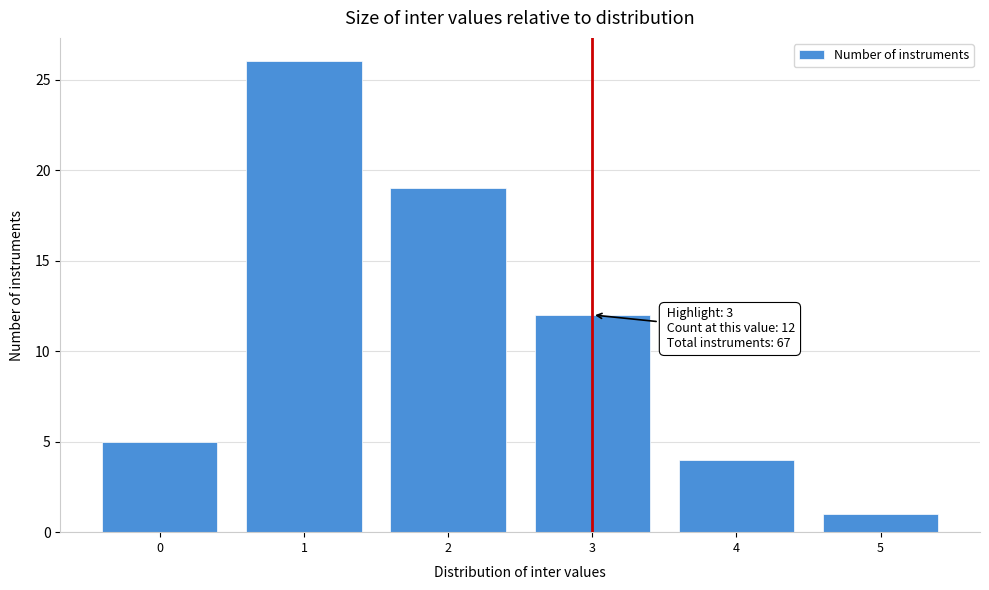

Reading left to right, list all the values displayed in this chart.

0=5	1=26	2=19	3=12	4=4	5=1